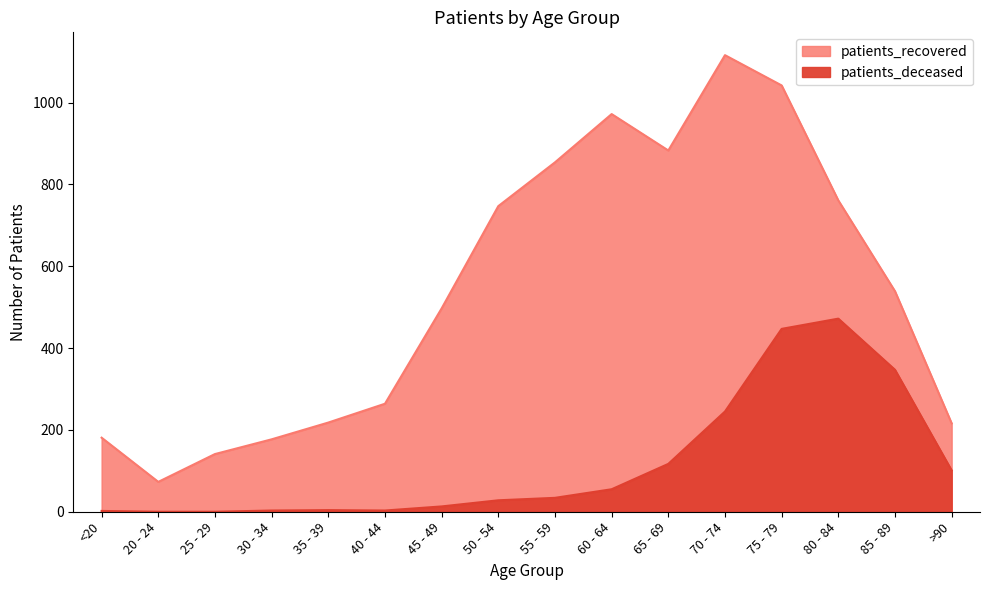

Which category has the highest value in the patients_deceased series?

80 - 84